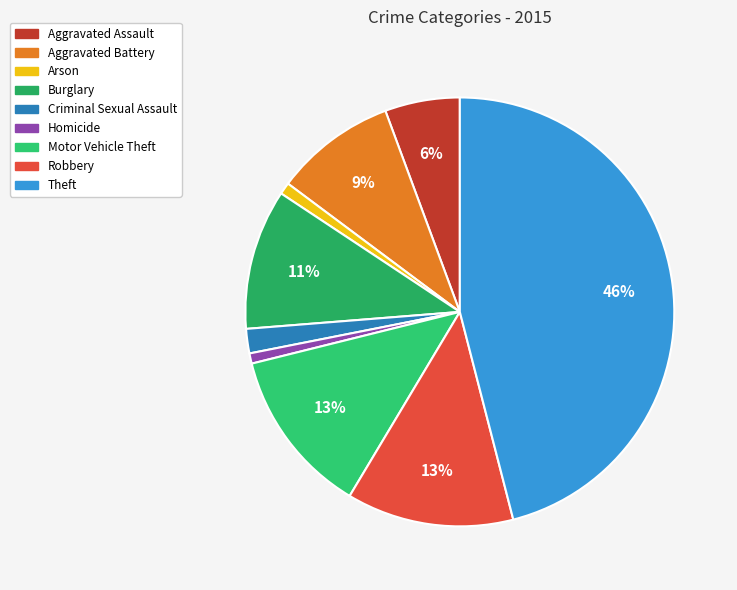

What percentage is the Robbery slice, to the nearest percent?

13%